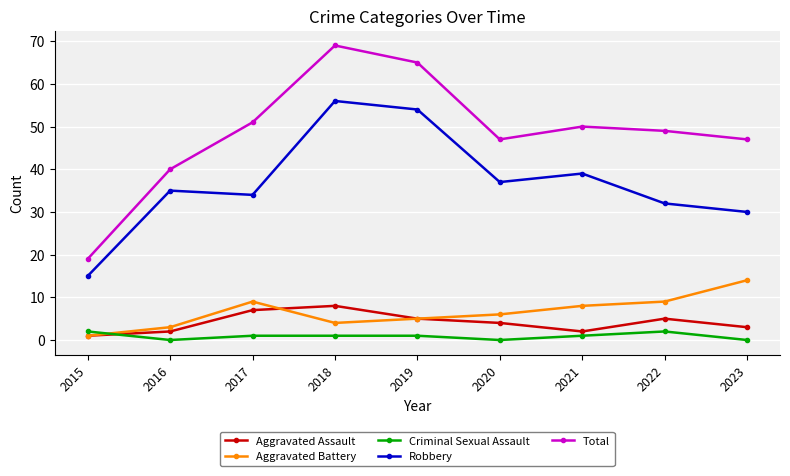

Where is the first local minimum for Robbery?

2017